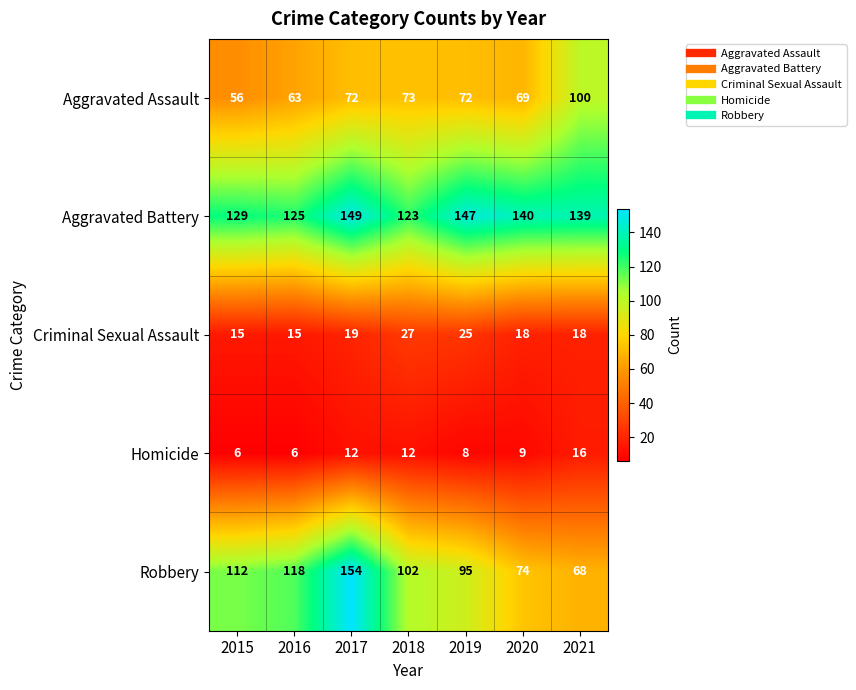

List the series in order of their peak value, lowest first.

Homicide, Criminal Sexual Assault, Aggravated Assault, Aggravated Battery, Robbery